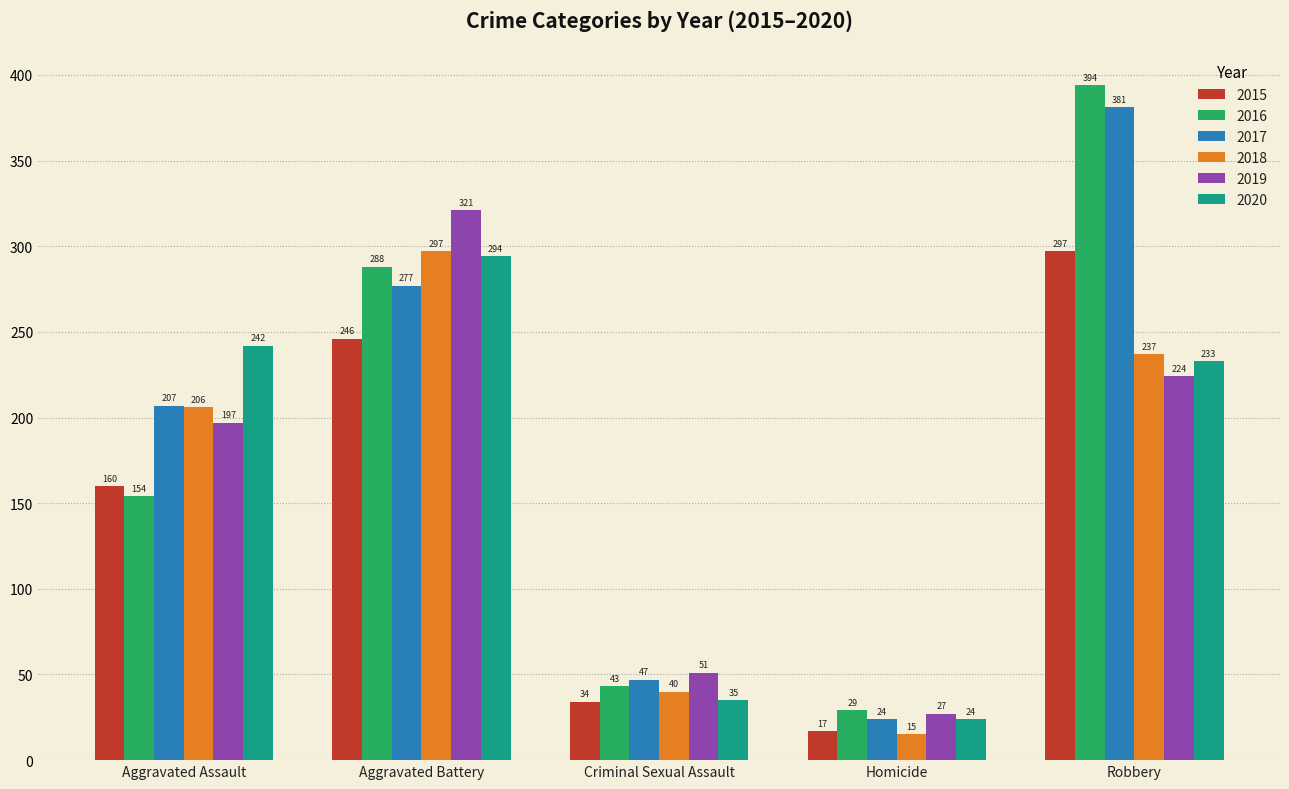

Is the value of 2017 at Aggravated Battery greater than the value of 2020 at Homicide?

Yes